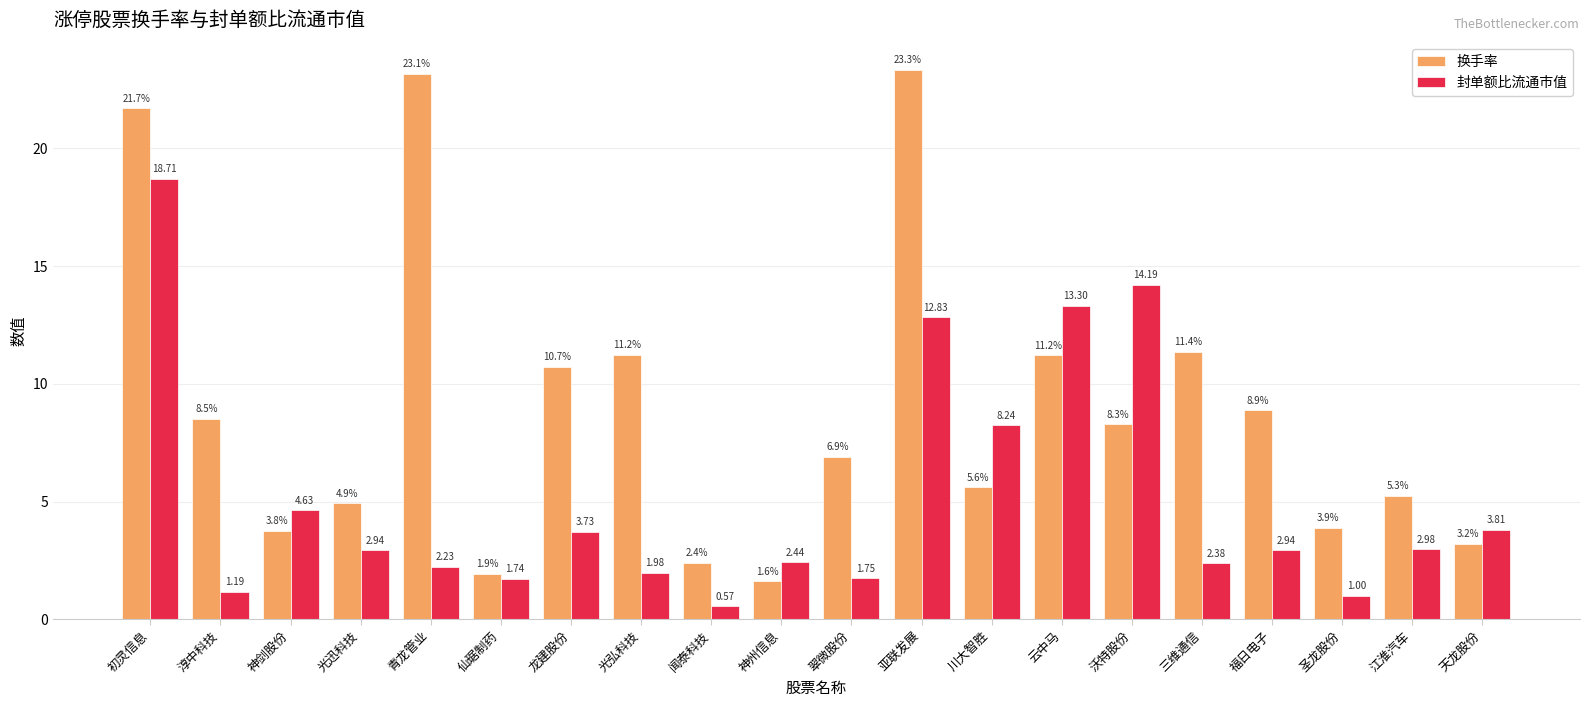

What is the spread (max minus min) of values at 川大智胜?

2.6